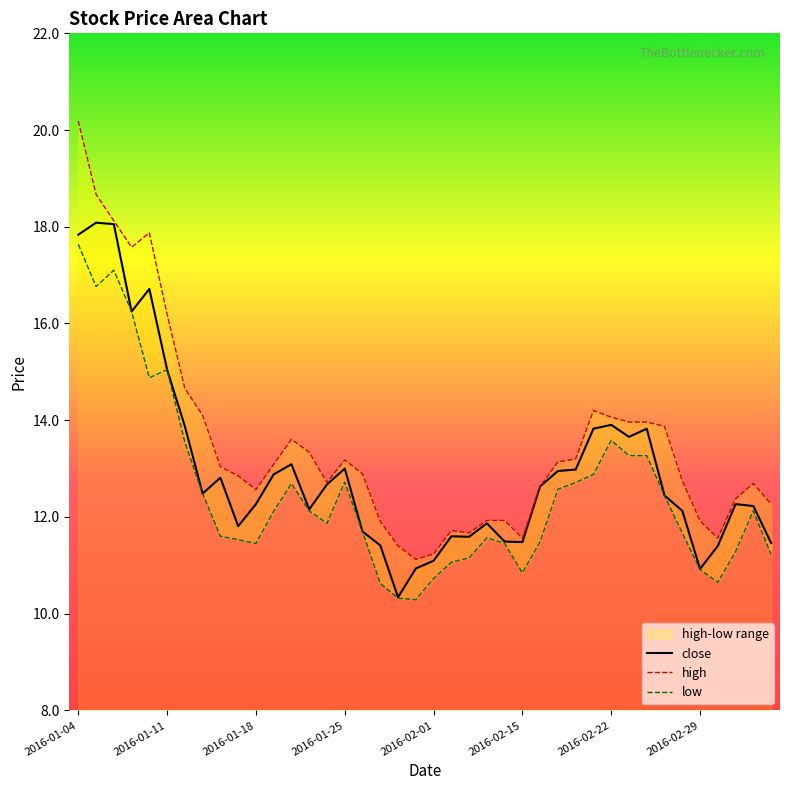

Reading left to right, extract all data points from this chart.

close: 17.8	18.1	18.1	16.2	16.7	15.0	13.9	12.5	12.8	11.8	12.3	12.9	13.1	12.2	12.7	13.0	11.7	11.4	10.3	10.9	11.1	11.6	11.6	11.9	11.5	11.5	12.6	13.0	13.0	13.8	13.9	13.7	13.8	12.4	12.1	10.9	11.4	12.3	12.2	11.5
high: 20.2	18.7	18.1	17.6	17.9	16.2	14.7	14.1	13.0	12.9	12.6	13.1	13.6	13.3	12.7	13.2	12.9	11.9	11.4	11.1	11.2	11.7	11.7	11.9	11.9	11.6	12.6	13.1	13.2	14.2	14.1	14.0	14.0	13.9	12.8	11.9	11.6	12.4	12.7	12.3
low: 17.6	16.8	17.1	16.2	14.9	15.0	13.5	12.5	11.6	11.5	11.5	12.1	12.7	12.1	11.9	12.7	11.7	10.6	10.3	10.3	10.7	11.1	11.2	11.6	11.5	10.8	11.5	12.6	12.7	12.9	13.6	13.3	13.3	12.4	11.7	10.9	10.6	11.3	12.1	11.2